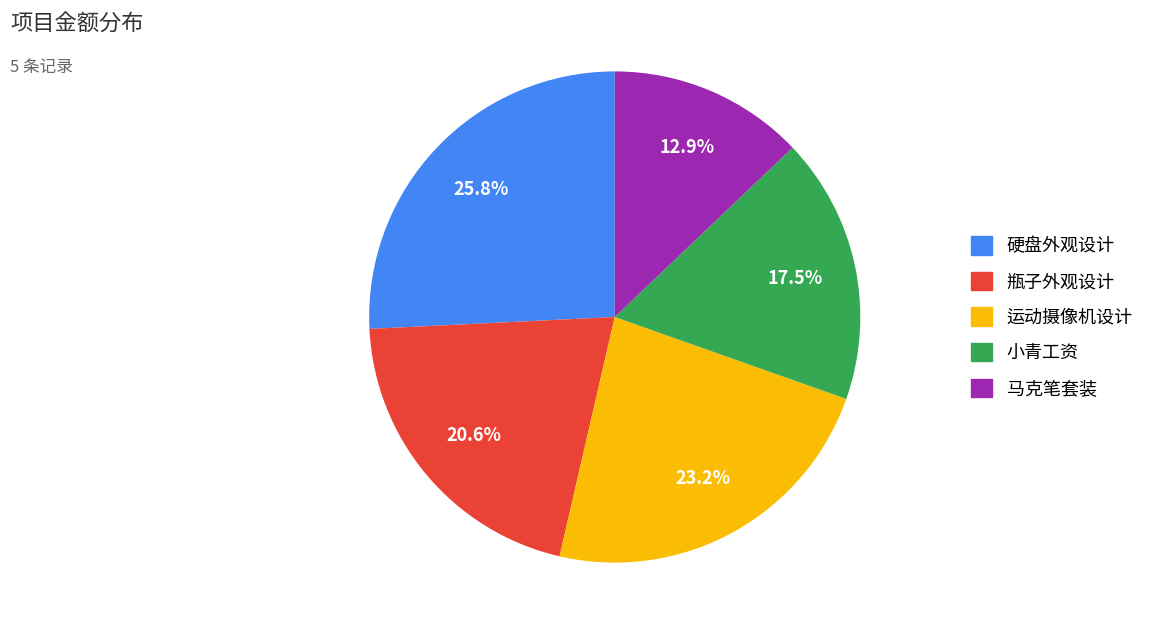

The 硬盘外观设计 slice represents 26% of the pie. True or false?

True